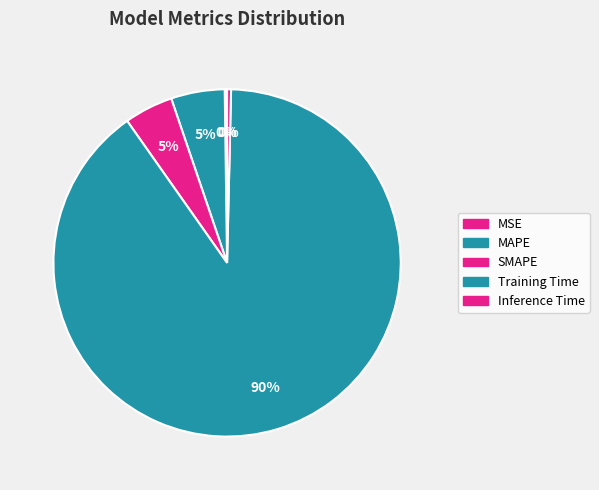

What percentage is the Training Time slice, to the nearest percent?

90%